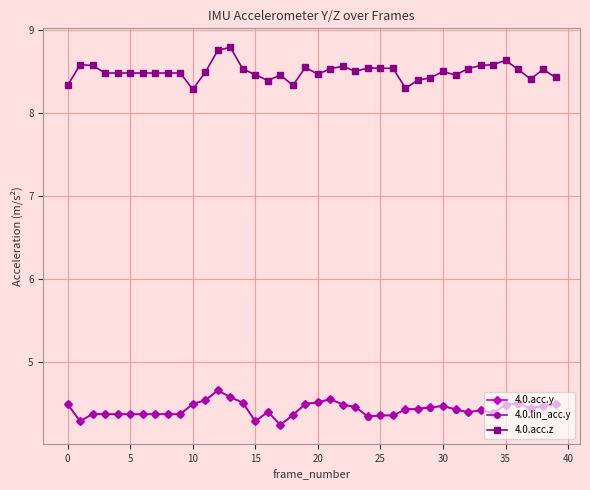

True or false: 4.0.acc.z has more than 1 interior local peaks.

True